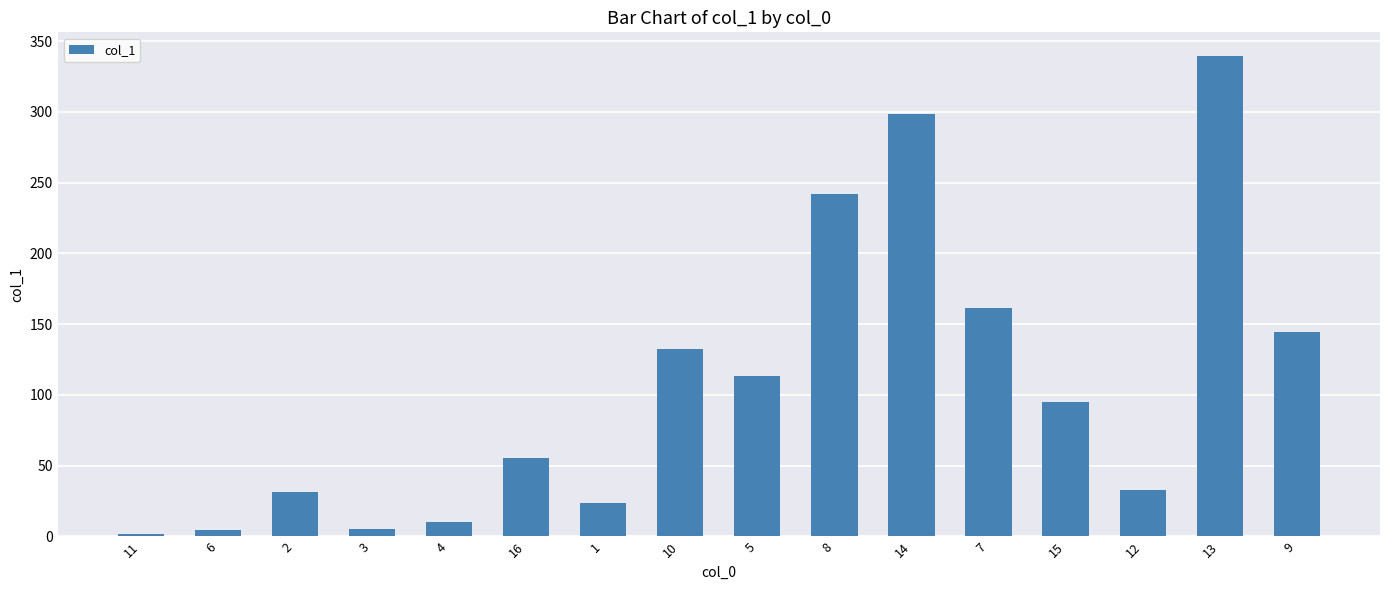

What is the difference between the second highest and minimum values?

297.0